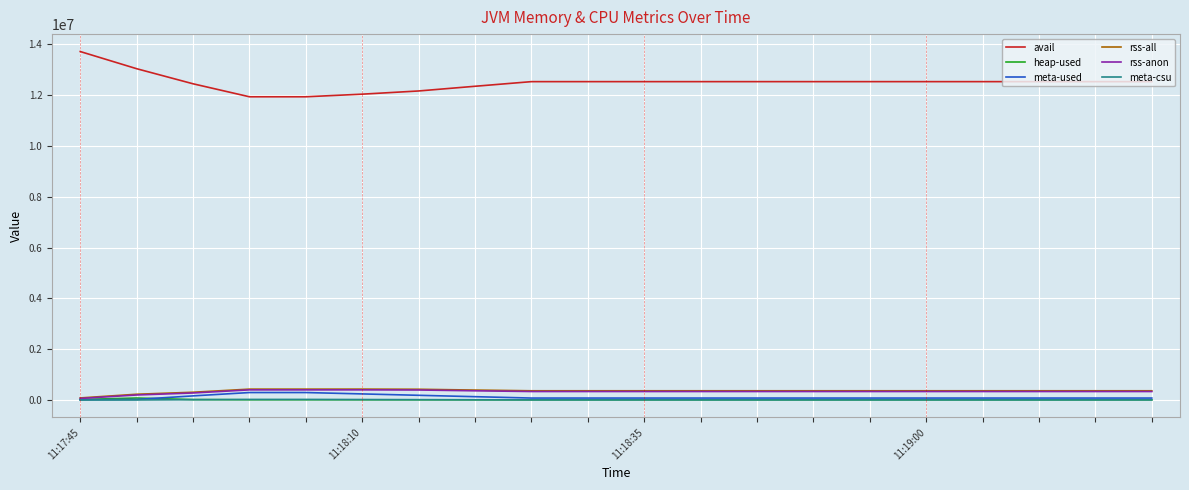

True or false: heap-used and avail intersect in this chart.

False